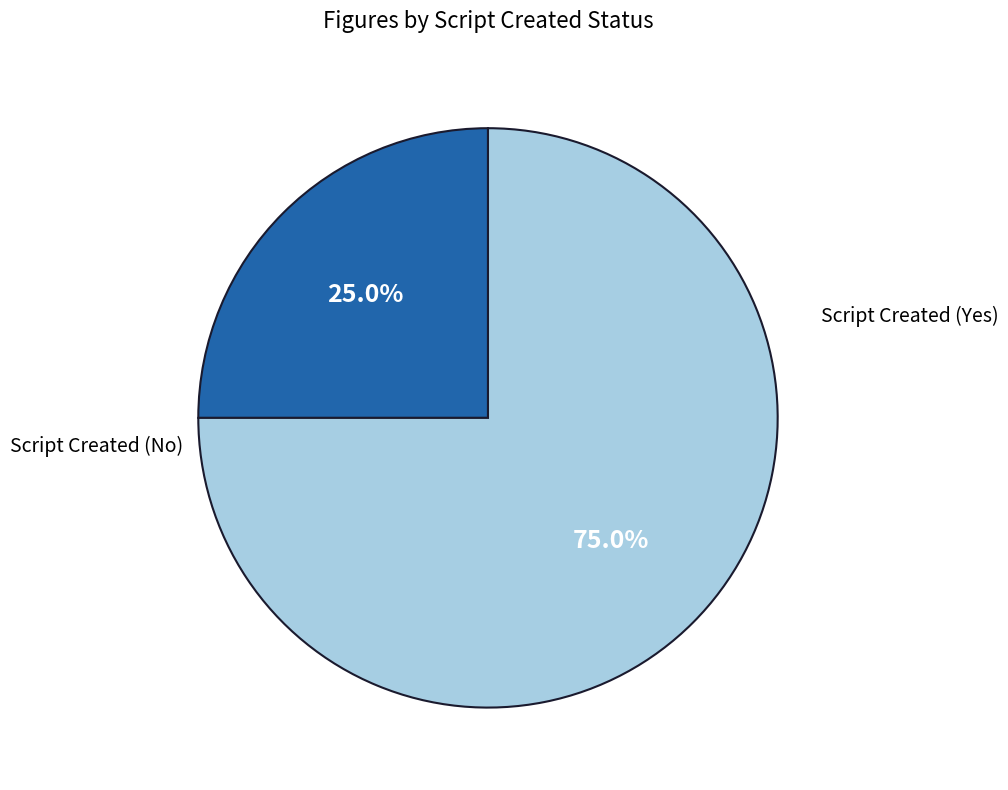

How many segments does this pie chart have?

2